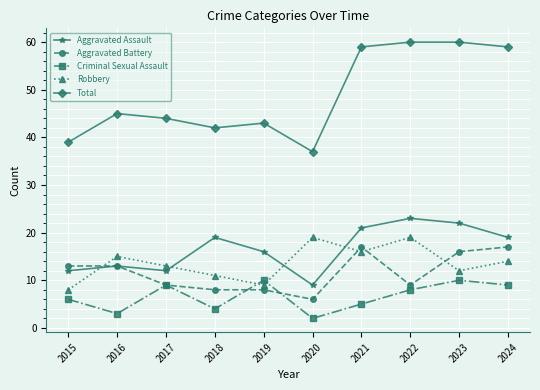

Between 2017 and 2024, which series saw the biggest shift?

Total